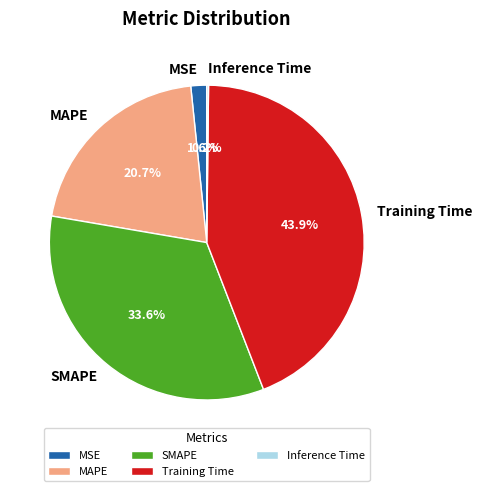

Which slice is the largest?

Training Time